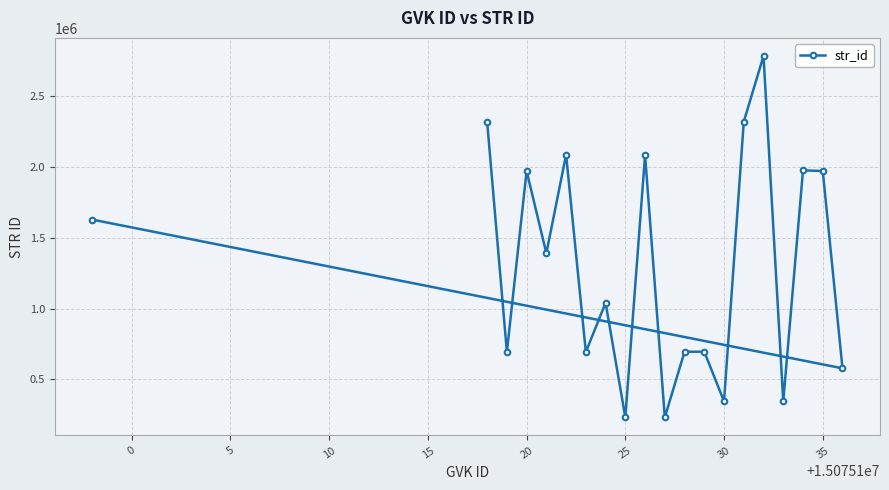

Reading right to left, transcribe all the data shown in this chart.

1627723	578142	1970663	1975355	344740	2782756	2318994	344739	695412	695163	231967	2083577	231966	1040448	693178	2085667	1390182	1970662	693177	2318993